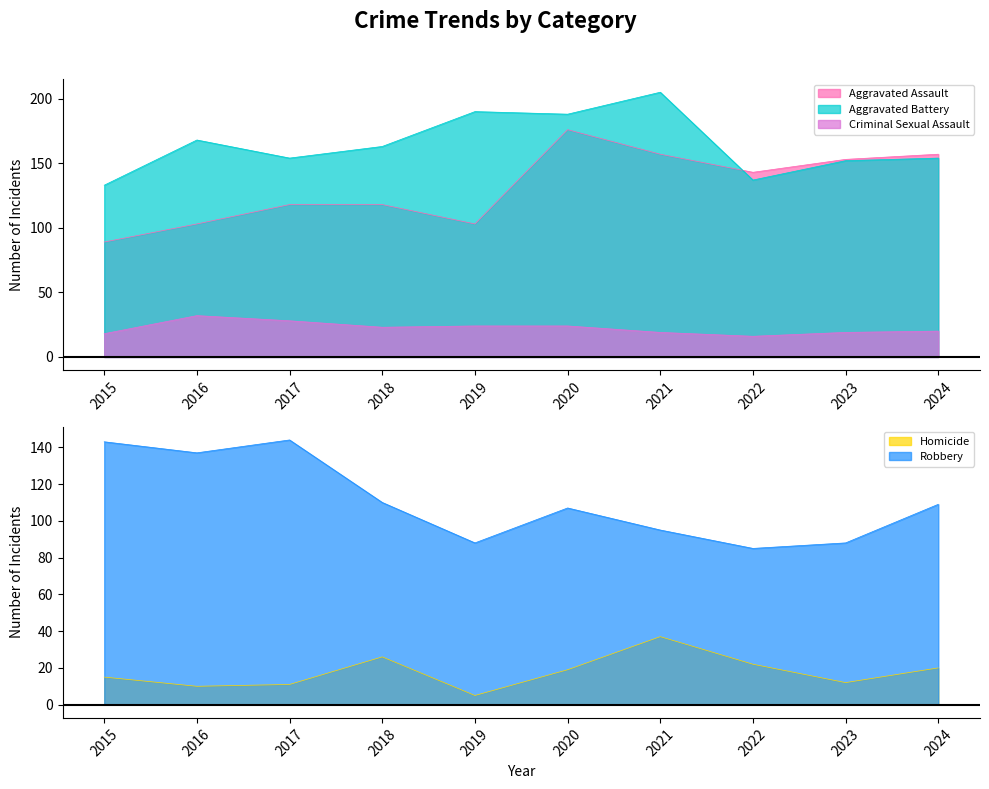

Which category has the lowest value in the Homicide series?

2019